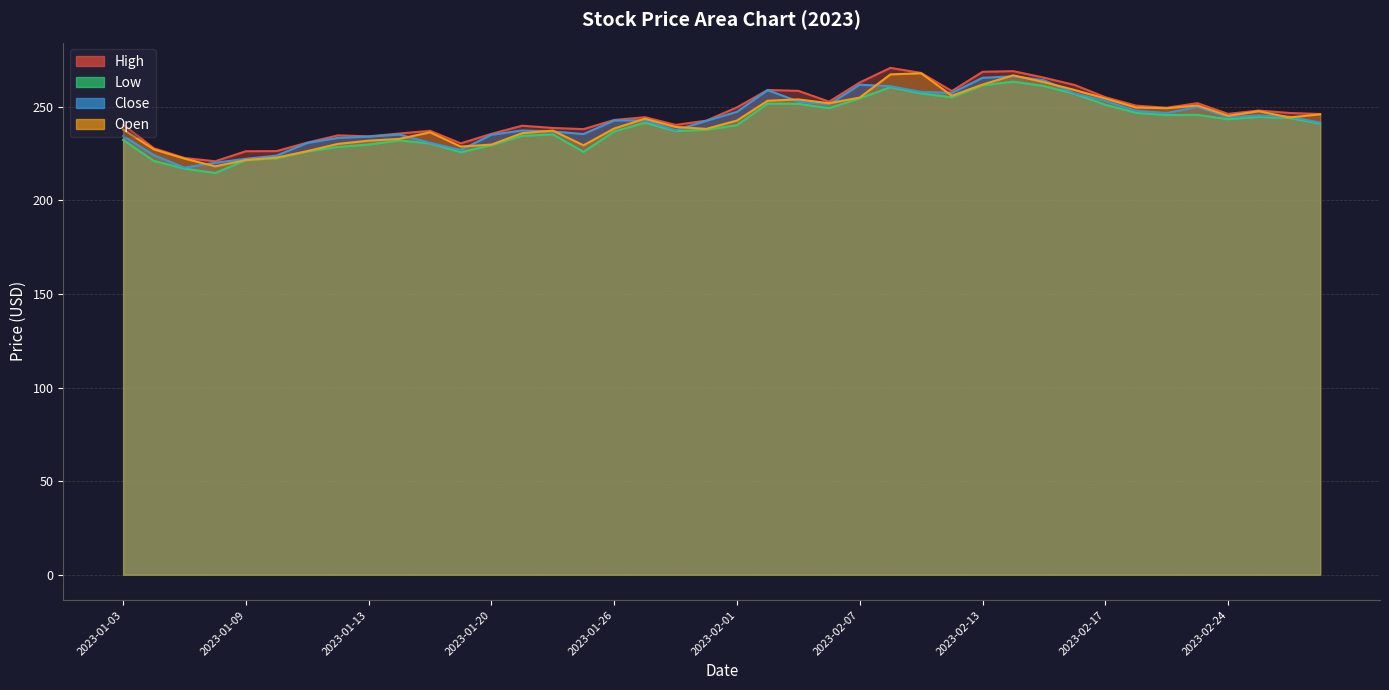

Rank the categories by High value from highest to lowest.

2023-02-08, 2023-02-14, 2023-02-13, 2023-02-09, 2023-02-15, 2023-02-07, 2023-02-16, 2023-02-02, 2023-02-03, 2023-02-10, 2023-02-17, 2023-02-06, 2023-02-23, 2023-02-21, 2023-02-01, 2023-02-22, 2023-02-27, 2023-02-28, 2023-02-24, 2023-03-01, 2023-01-27, 2023-01-26, 2023-01-31, 2023-01-03, 2023-01-30, 2023-01-23, 2023-01-24, 2023-01-25, 2023-01-18, 2023-01-17, 2023-01-20, 2023-01-12, 2023-01-13, 2023-01-11, 2023-01-19, 2023-01-04, 2023-01-10, 2023-01-09, 2023-01-05, 2023-01-06